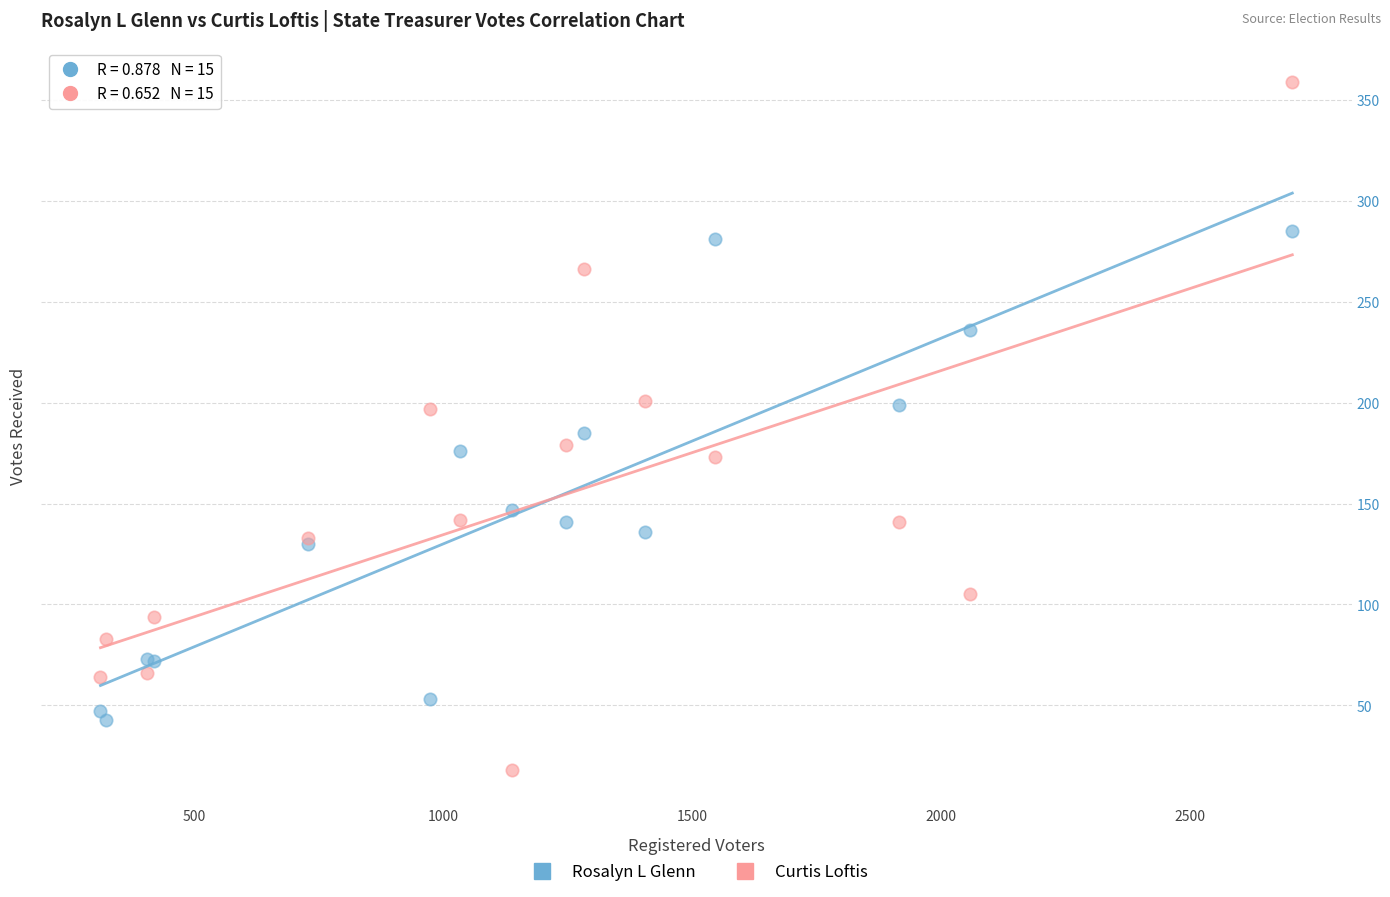

Which series has the largest Y range (max minus min)?

Curtis Loftis